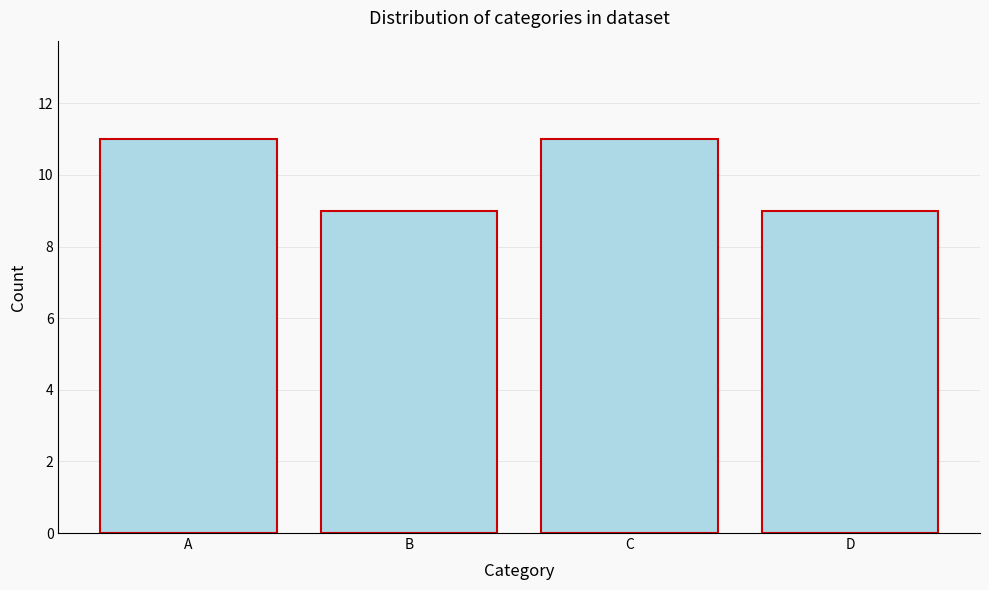

Reading left to right, transcribe all the data shown in this chart.

A=11	B=9	C=11	D=9